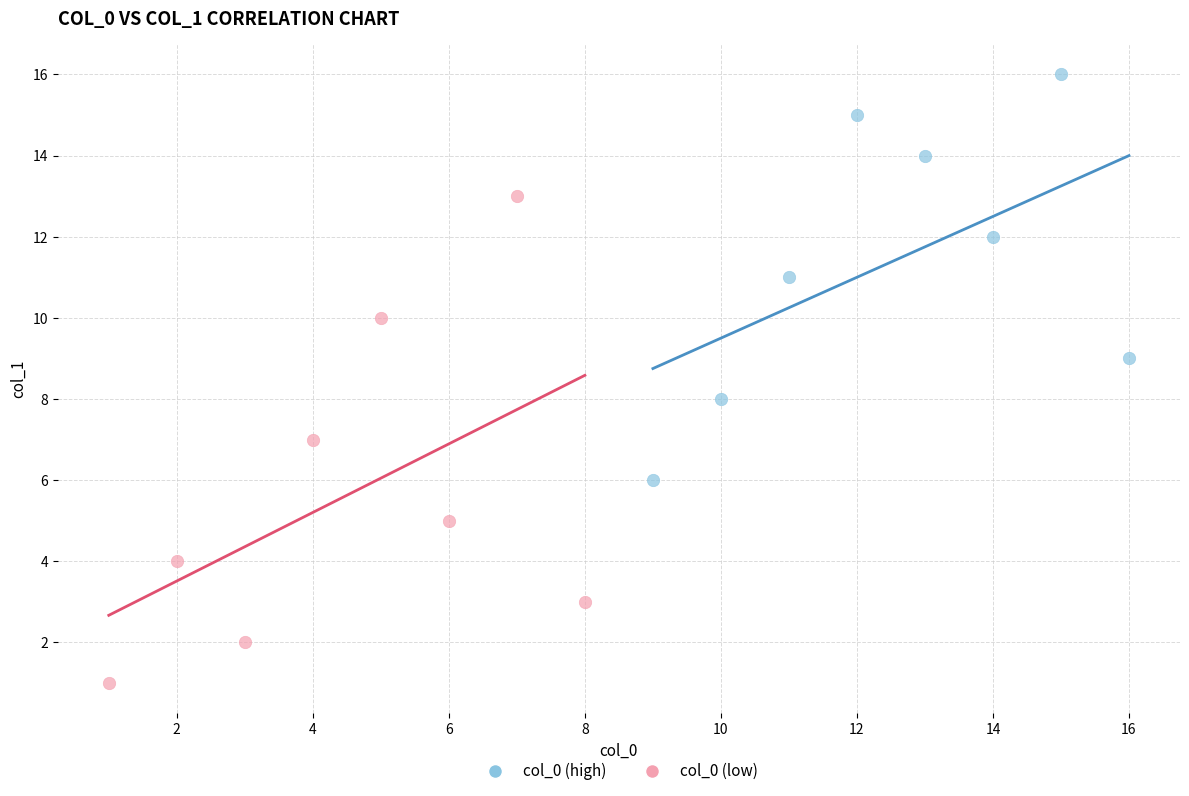

What are all the series names shown in the legend?

col_0 (high), col_0 (low)